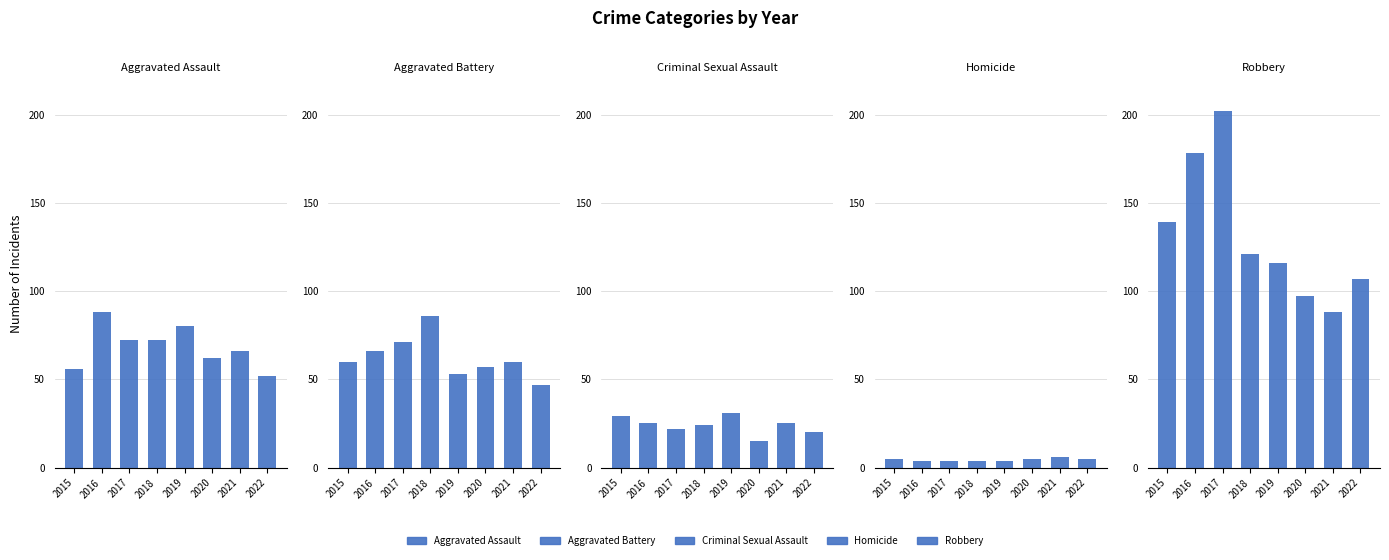

What is the minimum value shown in the chart?

4